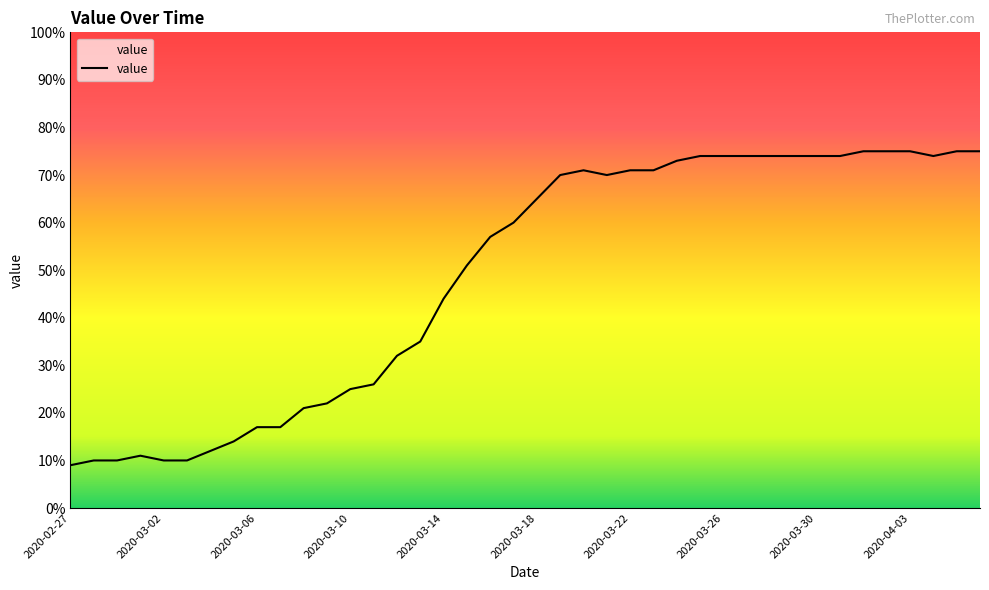

What is the difference between the maximum and minimum values?

66